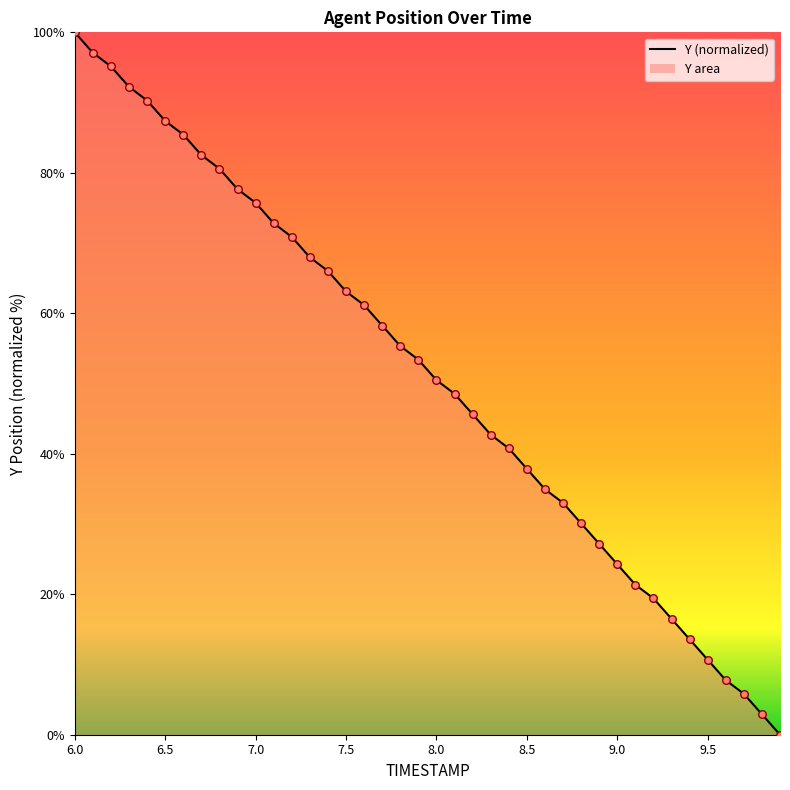

What is the difference between the maximum and minimum values?

100.0